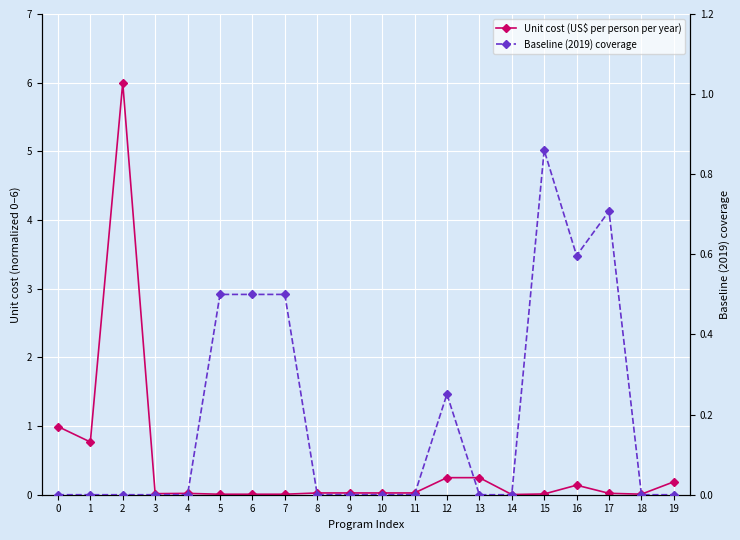

Which has a higher value, 12 or 11?

12